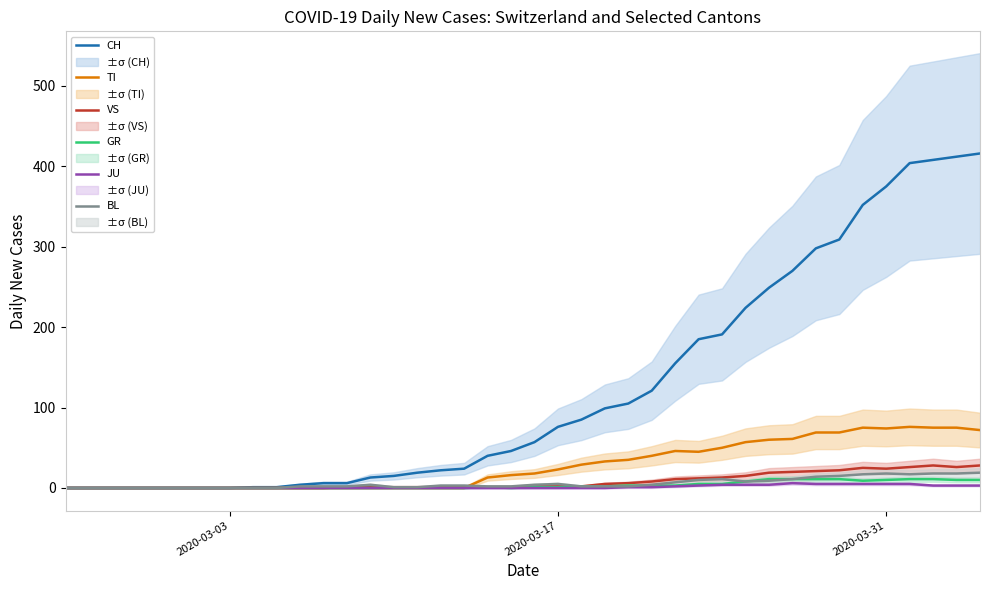

Rank the series by their maximum value, from lowest to highest.

JU, GR, BL, VS, TI, CH